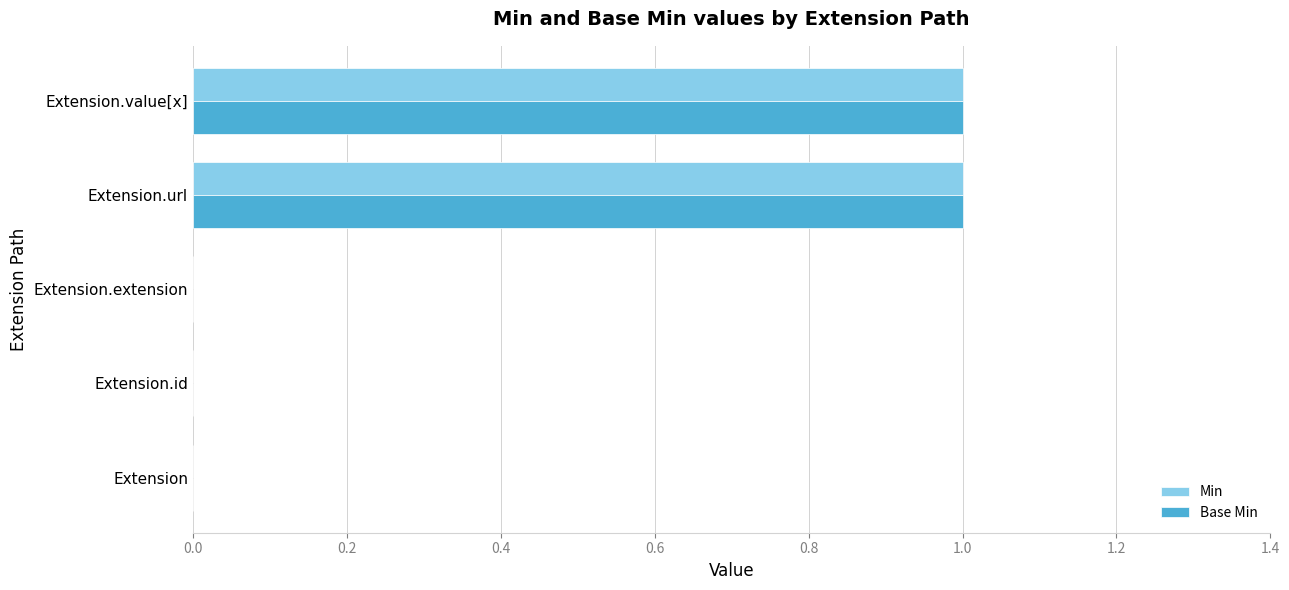

Is the value of Base Min at Extension.url greater than the value of Min at Extension?

Yes